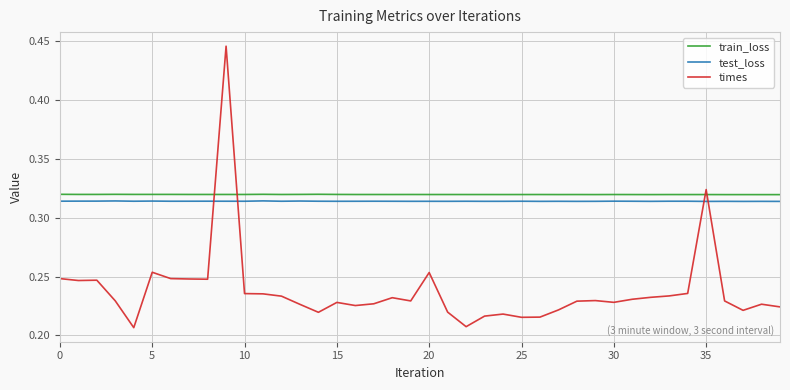

Which series has the largest range (max minus min)?

times